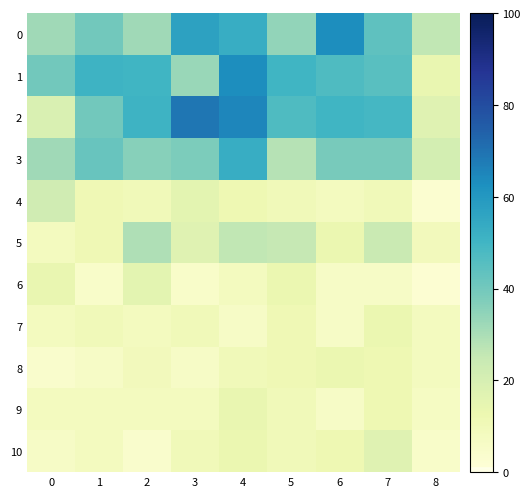

Rank the series at 5 from highest to lowest value.

1, 2, 0, 3, 5, 6, 7, 8, 4, 9, 10